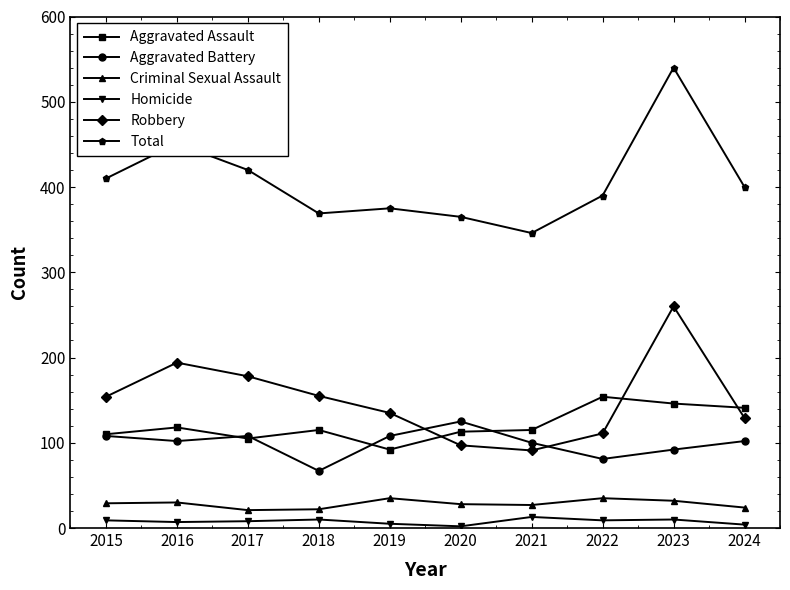

What is the difference between the Criminal Sexual Assault values at 2024 and 2023?

8